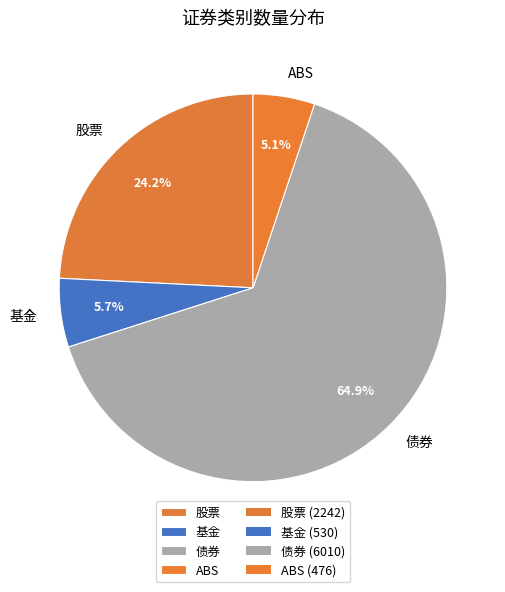

Between 债券 and ABS, which is larger?

债券